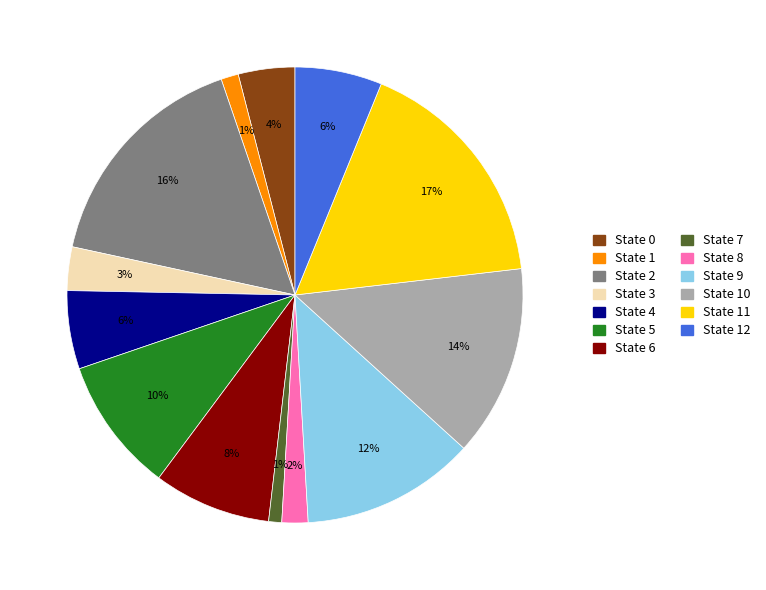

To the nearest percent, what is the difference between the largest and smallest slice percentages?

16%